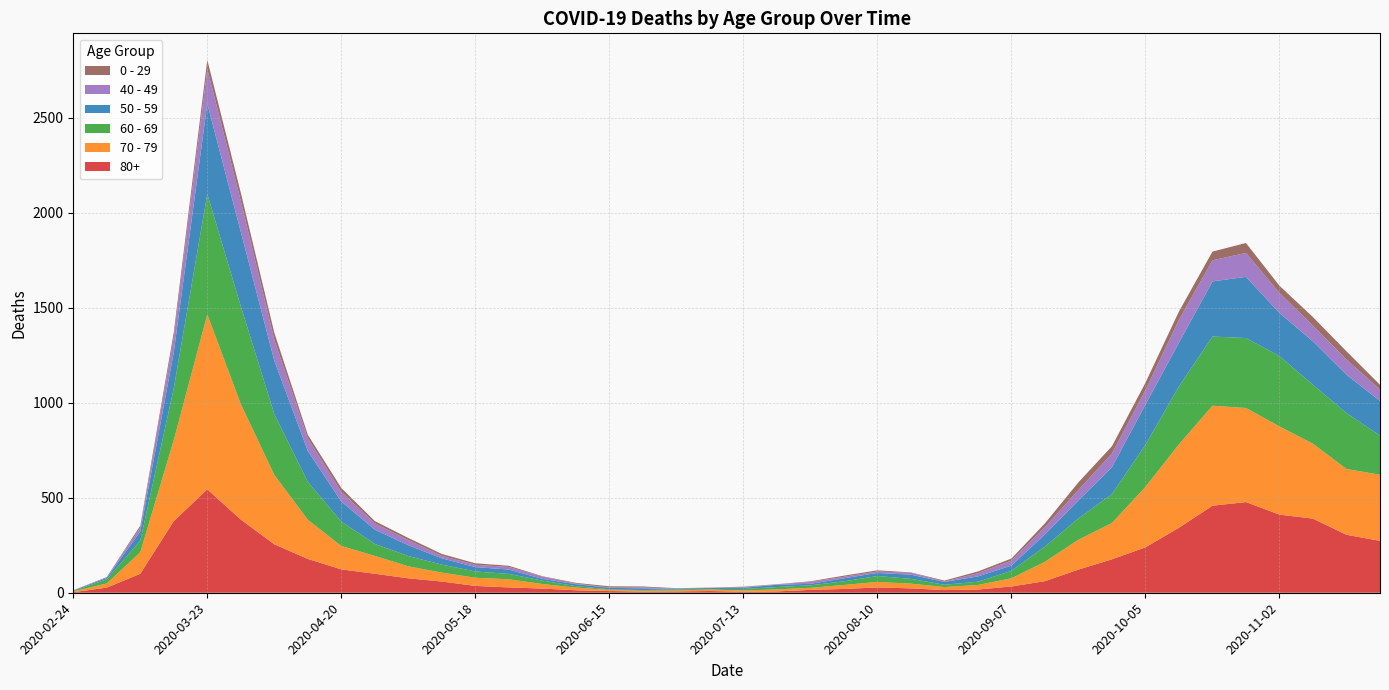

Reading left to right, list all the values displayed in this chart.

80+: 2020-02-24=3	2020-03-02=27	2020-03-09=100	2020-03-16=377	2020-03-23=544	2020-03-30=385	2020-04-06=255	2020-04-13=178	2020-04-20=123	2020-04-27=100	2020-05-04=76	2020-05-11=59	2020-05-18=36	2020-05-25=28	2020-06-01=22	2020-06-08=13	2020-06-15=9	2020-06-22=6	2020-06-29=7	2020-07-06=9	2020-07-13=5	2020-07-20=7	2020-07-27=15	2020-08-03=20	2020-08-10=28	2020-08-17=23	2020-08-24=14	2020-08-31=17	2020-09-07=33	2020-09-14=61	2020-09-21=122	2020-09-28=176	2020-10-05=239	2020-10-12=342	2020-10-19=458	2020-10-26=477	2020-11-02=411	2020-11-09=390	2020-11-16=305	2020-11-23=273
70 - 79: 2020-02-24=4	2020-03-02=22	2020-03-09=113	2020-03-16=427	2020-03-23=920	2020-03-30=608	2020-04-06=365	2020-04-13=206	2020-04-20=123	2020-04-27=94	2020-05-04=63	2020-05-11=47	2020-05-18=43	2020-05-25=43	2020-06-01=24	2020-06-08=14	2020-06-15=6	2020-06-22=5	2020-06-29=5	2020-07-06=8	2020-07-13=7	2020-07-20=11	2020-07-27=11	2020-08-03=21	2020-08-10=29	2020-08-17=25	2020-08-24=16	2020-08-31=24	2020-09-07=43	2020-09-14=102	2020-09-21=157	2020-09-28=191	2020-10-05=318	2020-10-12=439	2020-10-19=526	2020-10-26=495	2020-11-02=464	2020-11-09=394	2020-11-16=346	2020-11-23=348
60 - 69: 2020-02-24=2	2020-03-02=22	2020-03-09=61	2020-03-16=272	2020-03-23=634	2020-03-30=514	2020-04-06=320	2020-04-13=199	2020-04-20=128	2020-04-27=63	2020-05-04=54	2020-05-11=42	2020-05-18=33	2020-05-25=28	2020-06-01=18	2020-06-08=8	2020-06-15=3	2020-06-22=3	2020-06-29=6	2020-07-06=3	2020-07-13=8	2020-07-20=12	2020-07-27=13	2020-08-03=19	2020-08-10=31	2020-08-17=25	2020-08-24=12	2020-08-31=17	2020-09-07=39	2020-09-14=80	2020-09-21=112	2020-09-28=152	2020-10-05=221	2020-10-12=305	2020-10-19=364	2020-10-26=368	2020-11-02=370	2020-11-09=310	2020-11-16=294	2020-11-23=206
50 - 59: 2020-02-24=3	2020-03-02=7	2020-03-09=48	2020-03-16=190	2020-03-23=475	2020-03-30=392	2020-04-06=281	2020-04-13=163	2020-04-20=106	2020-04-27=75	2020-05-04=57	2020-05-11=33	2020-05-18=23	2020-05-25=23	2020-06-01=9	2020-06-08=10	2020-06-15=8	2020-06-22=9	2020-06-29=3	2020-07-06=5	2020-07-13=6	2020-07-20=12	2020-07-27=8	2020-08-03=16	2020-08-10=16	2020-08-17=22	2020-08-24=15	2020-08-31=28	2020-09-07=28	2020-09-14=64	2020-09-21=95	2020-09-28=142	2020-10-05=212	2020-10-12=230	2020-10-19=290	2020-10-26=322	2020-11-02=227	2020-11-09=228	2020-11-16=202	2020-11-23=182
40 - 49: 2020-02-24=0	2020-03-02=5	2020-03-09=21	2020-03-16=79	2020-03-23=183	2020-03-30=163	2020-04-06=111	2020-04-13=66	2020-04-20=51	2020-04-27=33	2020-05-04=27	2020-05-11=13	2020-05-18=12	2020-05-25=14	2020-06-01=12	2020-06-08=3	2020-06-15=2	2020-06-22=5	2020-06-29=1	2020-07-06=1	2020-07-13=4	2020-07-20=2	2020-07-27=10	2020-08-03=8	2020-08-10=8	2020-08-17=10	2020-08-24=2	2020-08-31=17	2020-09-07=26	2020-09-14=38	2020-09-21=55	2020-09-28=72	2020-10-05=76	2020-10-12=120	2020-10-19=111	2020-10-26=126	2020-11-02=105	2020-11-09=83	2020-11-16=80	2020-11-23=60
0 - 29: 2020-02-24=1	2020-03-02=0	2020-03-09=10	2020-03-16=25	2020-03-23=47	2020-03-30=42	2020-04-06=36	2020-04-13=19	2020-04-20=20	2020-04-27=12	2020-05-04=11	2020-05-11=10	2020-05-18=8	2020-05-25=6	2020-06-01=2	2020-06-08=4	2020-06-15=6	2020-06-22=5	2020-06-29=2	2020-07-06=1	2020-07-13=2	2020-07-20=1	2020-07-27=3	2020-08-03=6	2020-08-10=6	2020-08-17=2	2020-08-24=5	2020-08-31=9	2020-09-07=11	2020-09-14=20	2020-09-21=40	2020-09-28=38	2020-10-05=39	2020-10-12=44	2020-10-19=46	2020-10-26=52	2020-11-02=38	2020-11-09=45	2020-11-16=43	2020-11-23=25